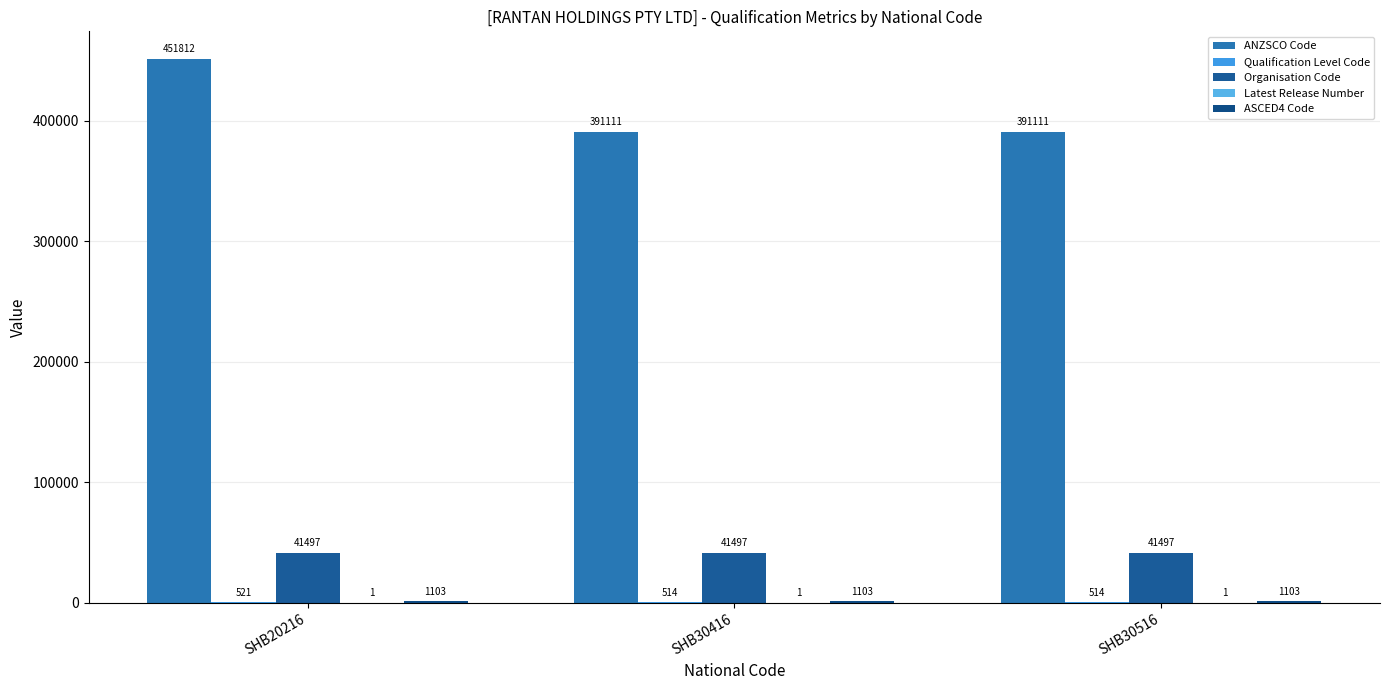

Read the ANZSCO Code value at SHB20216, to the nearest 50.

451800